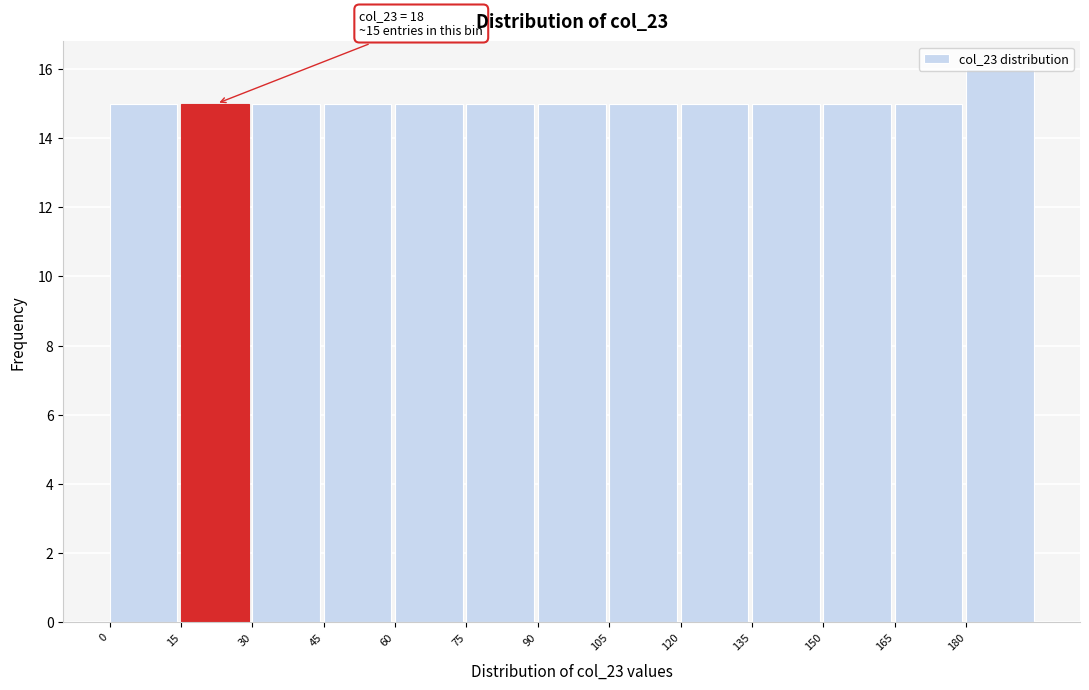

Which range on the x-axis has the tallest bar?

180 to 195